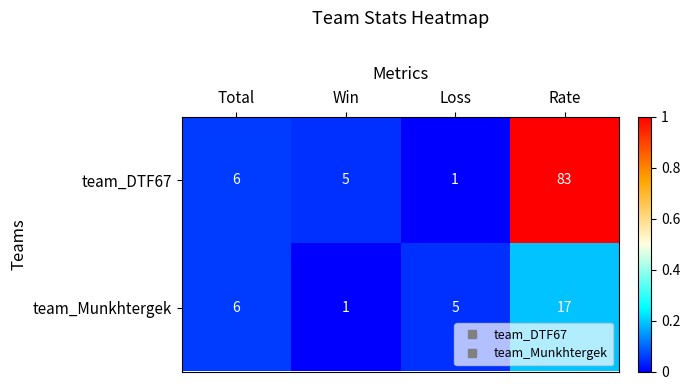

Is it true that team_Munkhtergek equals 6 at Total?

True